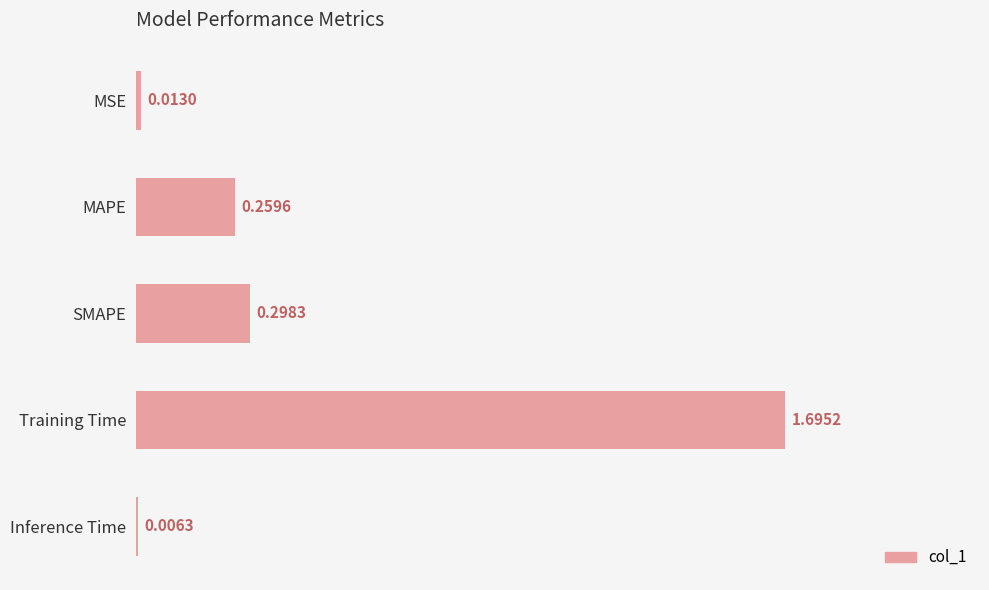

What is the sum of all values?

2.3